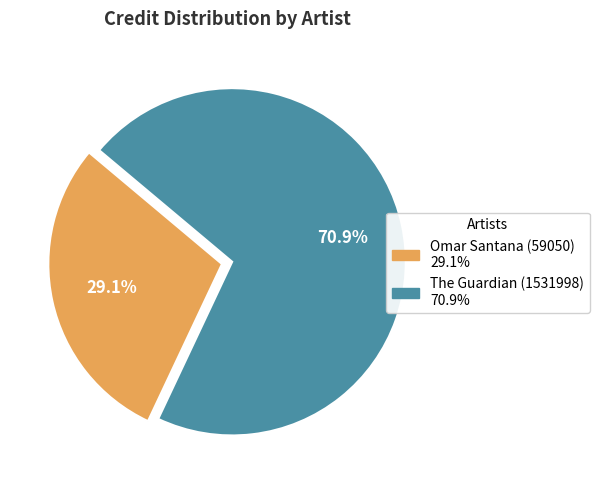

How many segments does this pie chart have?

2